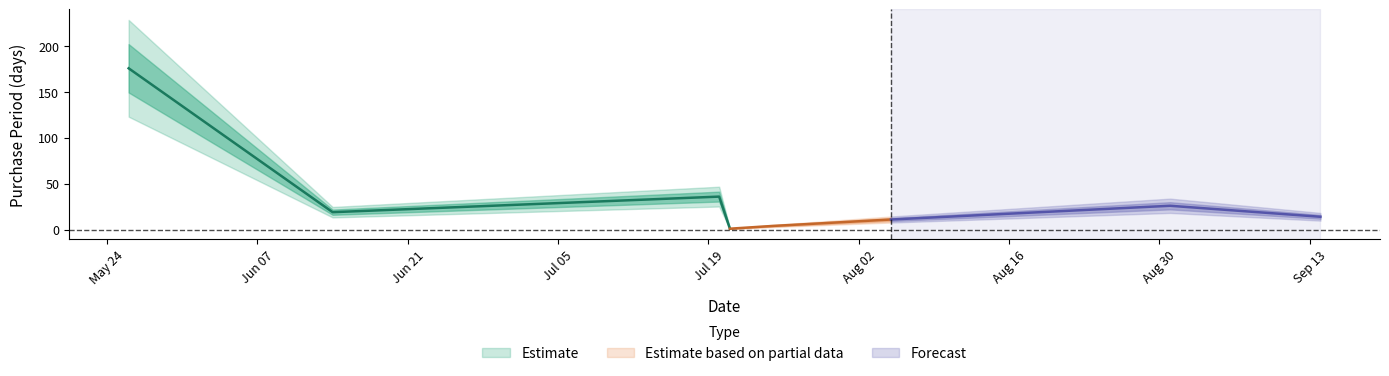

Does the chart have visible grid lines?

No